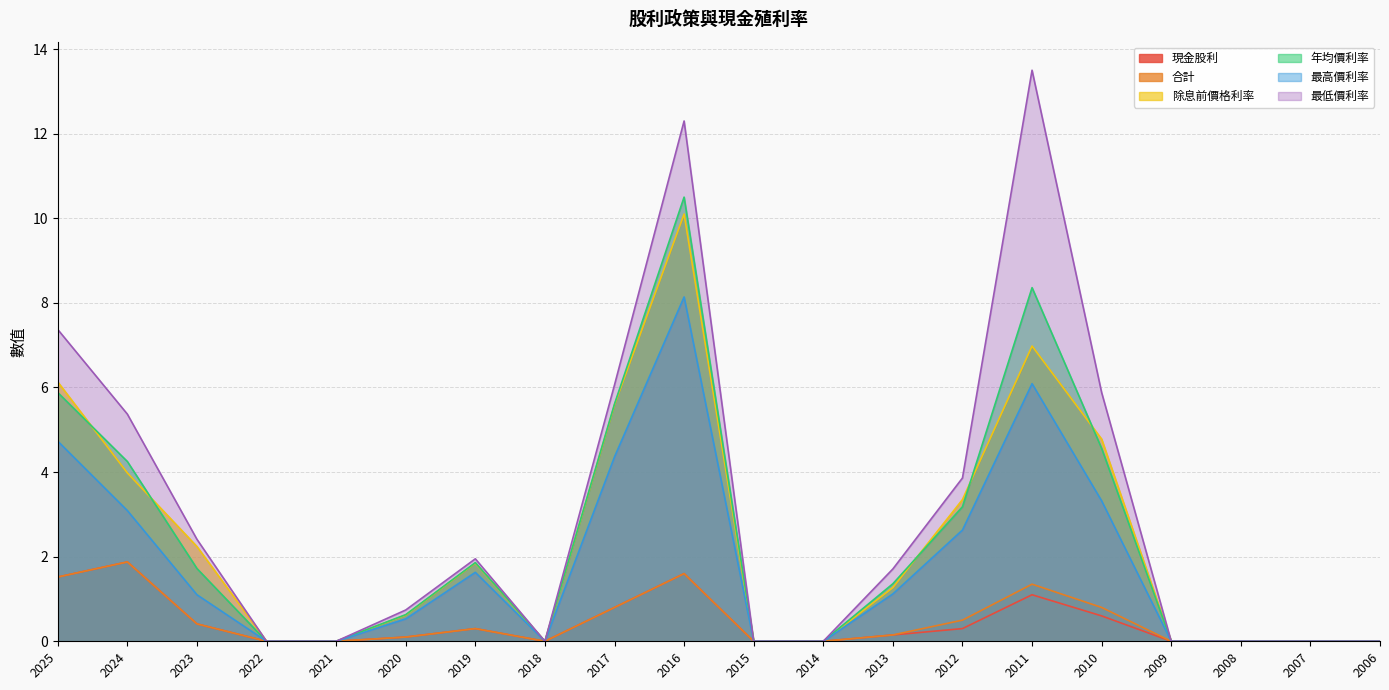

True or false: 除息前價格利率 and 最高價利率 intersect in this chart.

False